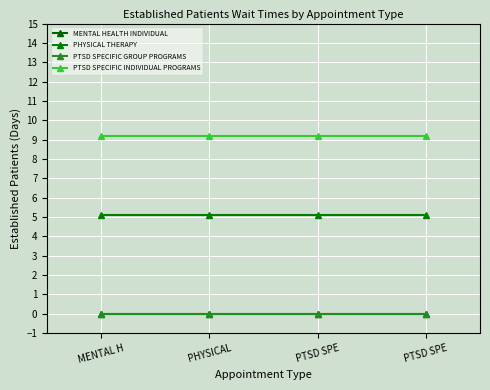

Is the value of PTSD SPECIFIC INDIVIDUAL PROGRAMS at MENTAL H greater than the value of PHYSICAL THERAPY at PHYSICAL?

Yes